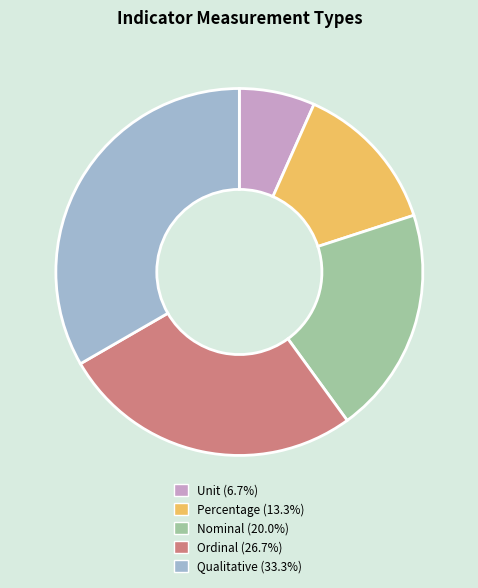

Do Percentage and Unit together represent more than half of the pie?

No